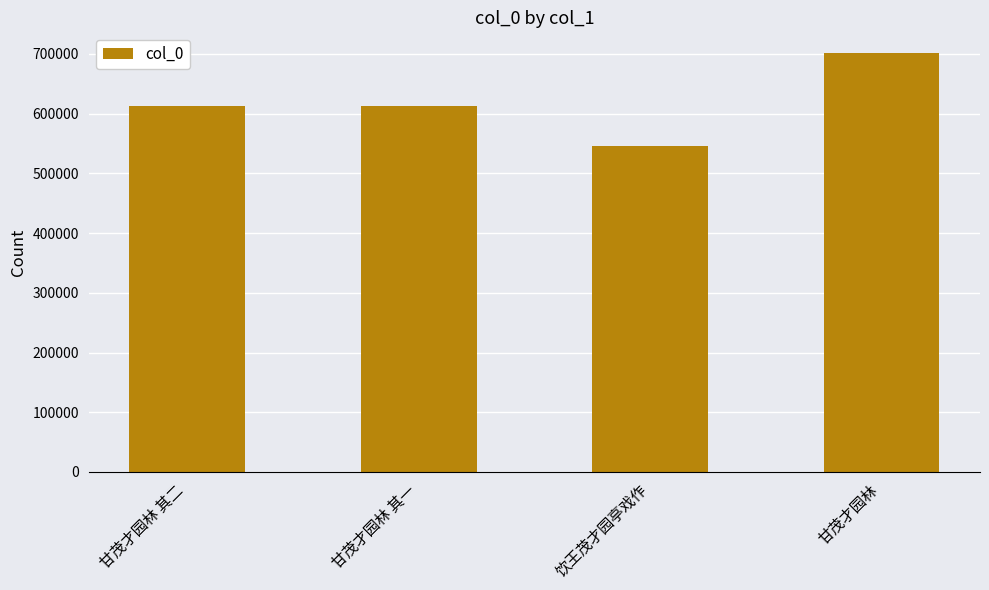

At which category does the chart reach its minimum across all series?

饮王茂才园亭戏作